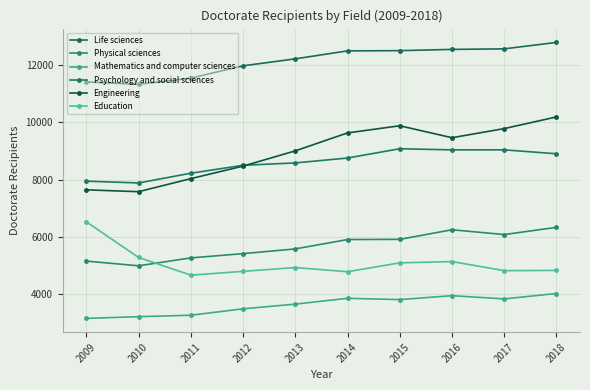

Rank the series at 2012 from lowest to highest value.

Mathematics and computer sciences, Education, Physical sciences, Engineering, Psychology and social sciences, Life sciences